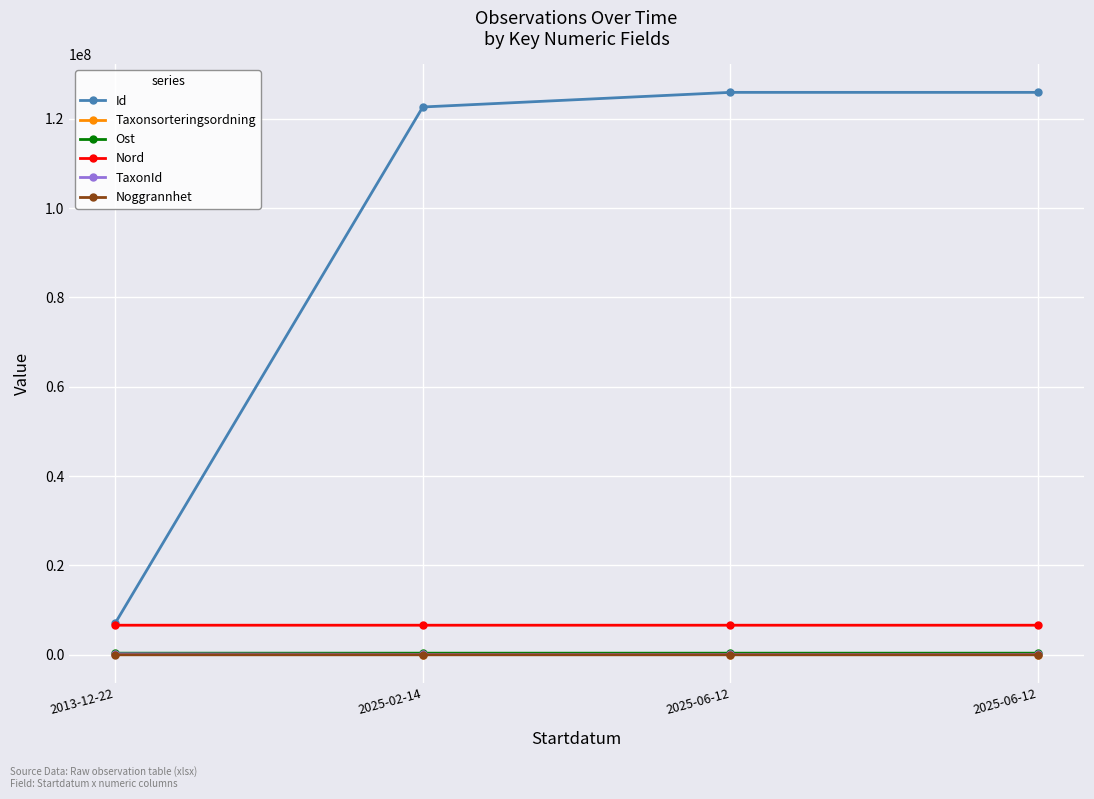

Reading right to left, list all the values displayed in this chart.

Id: 2025-06-12=125891624.0	2025-06-12=125891570.0	2025-02-14=122619577.0	2013-12-22=7095425.0
Taxonsorteringsordning: 2025-06-12=57817.0	2025-06-12=57670.0	2025-02-14=57631.0	2013-12-22=96334.0
Ost: 2025-06-12=366397.0	2025-06-12=366069.0	2025-02-14=366333.0	2013-12-22=366200.7
Nord: 2025-06-12=6624920.0	2025-06-12=6624862.0	2025-02-14=6624874.0	2013-12-22=6624833.8
TaxonId: 2025-06-12=103021.0	2025-06-12=100048.0	2025-02-14=103021.0	2013-12-22=220787.0
Noggrannhet: 2025-06-12=10.0	2025-06-12=10.0	2025-02-14=10.0	2013-12-22=95.0